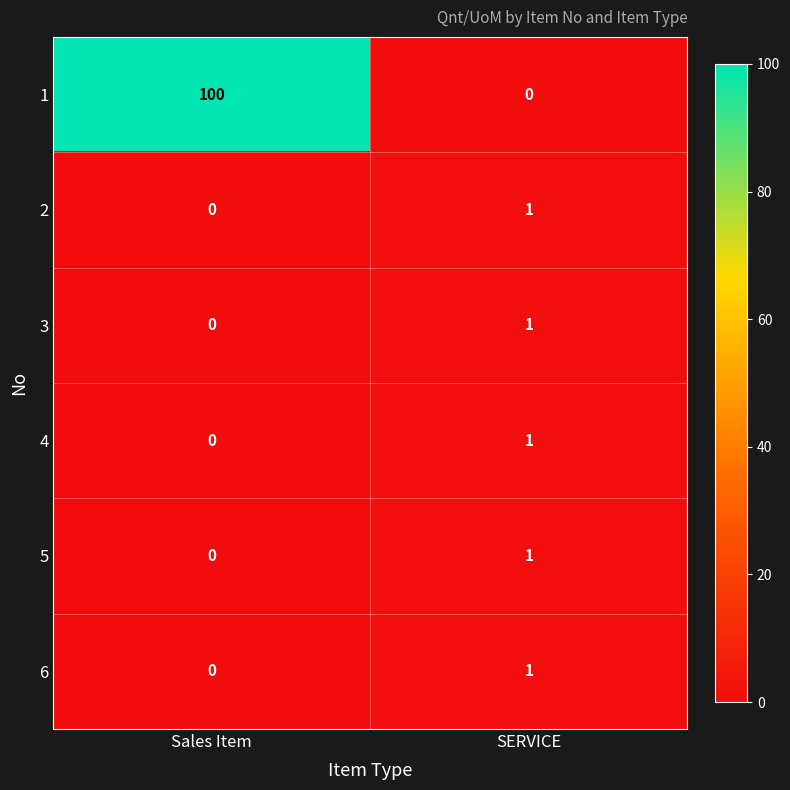

What is the maximum value shown in the chart?

100